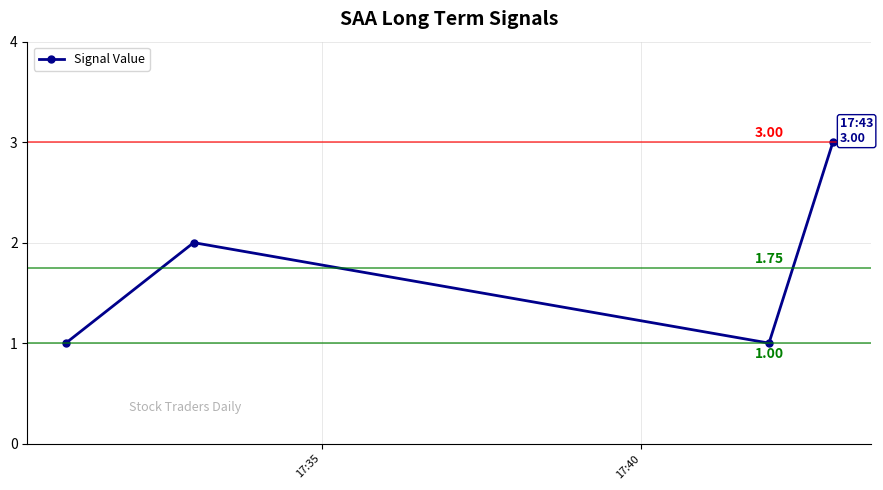

What is the value of the 4th point from the left?

3